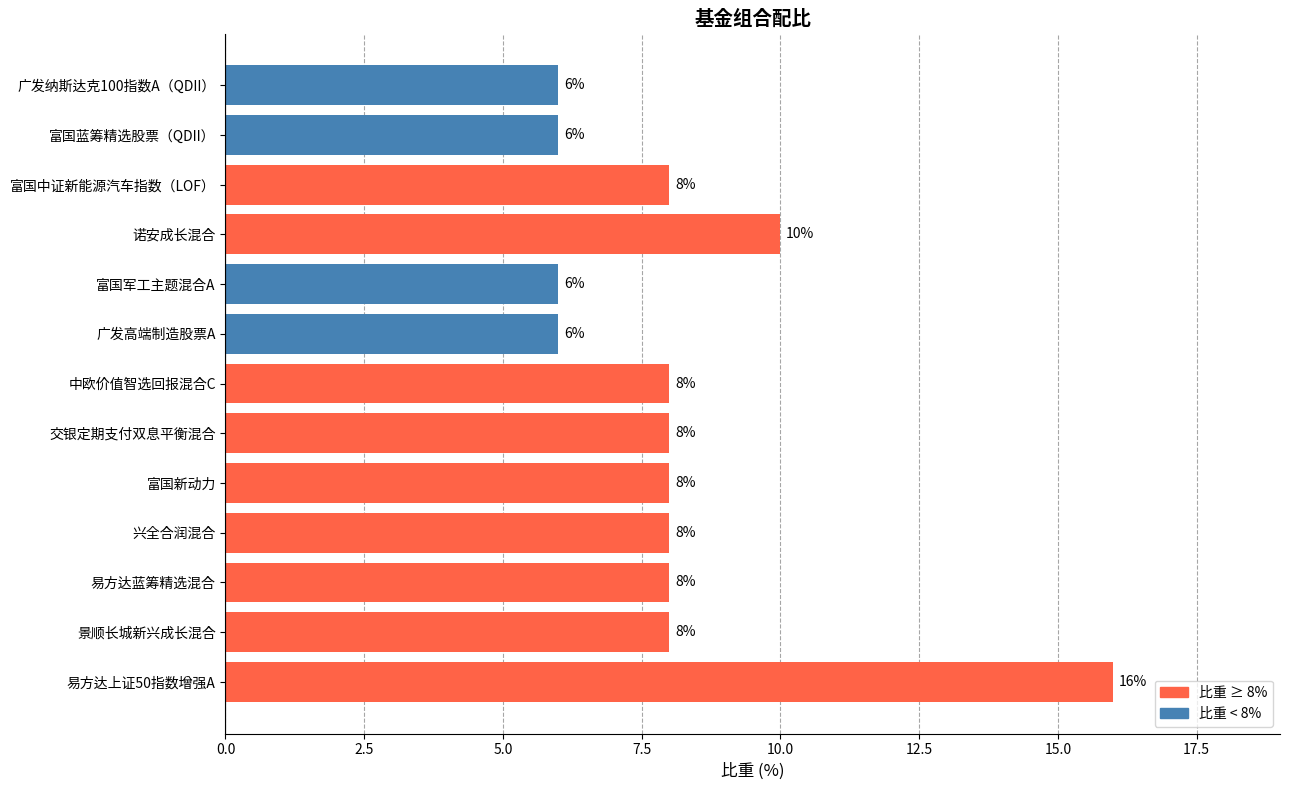

True or false: the data shows 9 at 广发高端制造股票A.

False